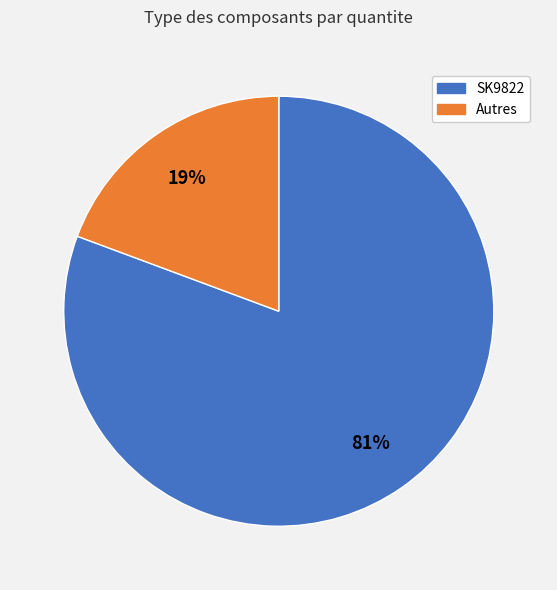

Does any single category account for the majority?

Yes